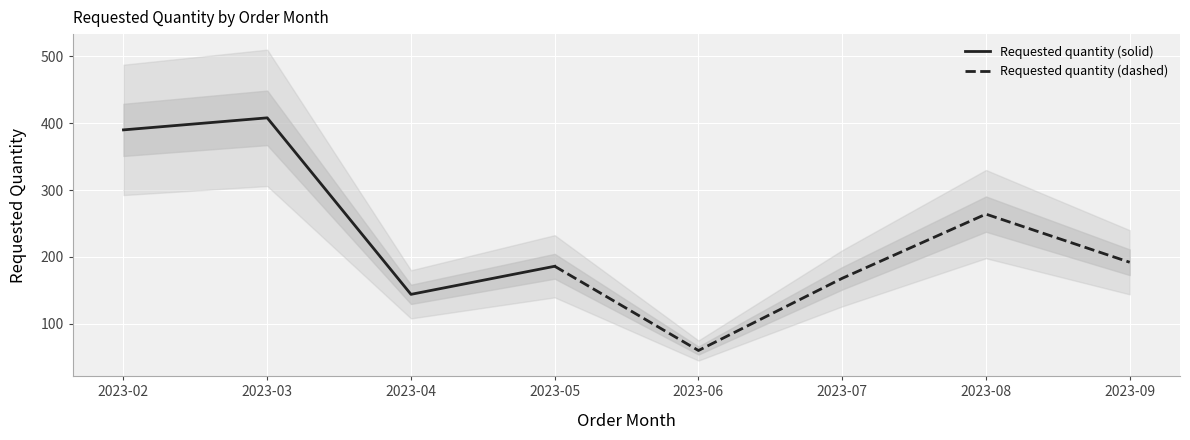

How many lines are shown in the chart?

1